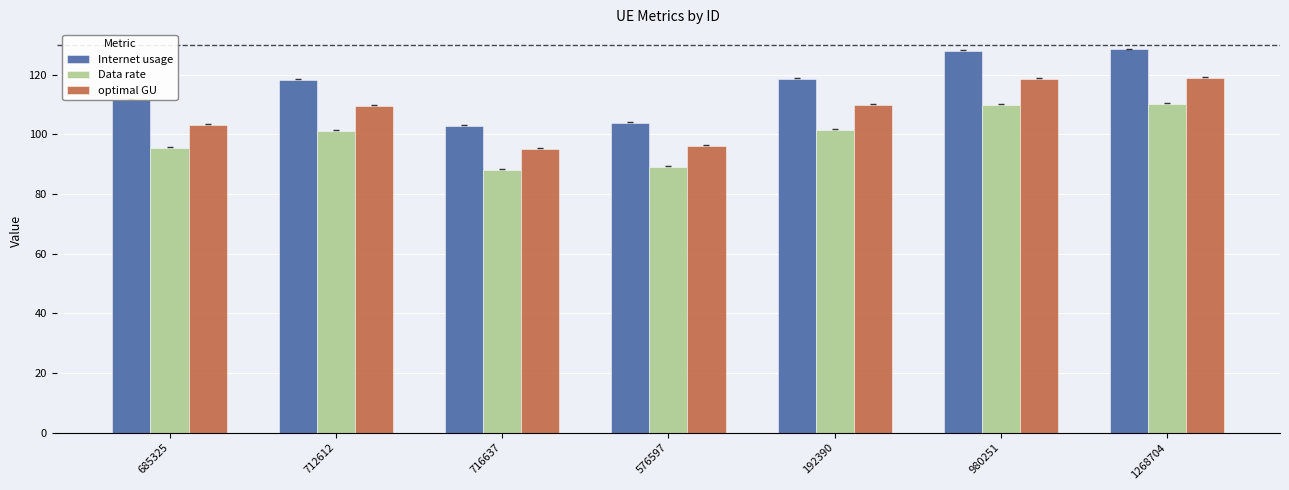

Rank the series at 716637 from lowest to highest value.

Data rate, optimal GU, Internet usage